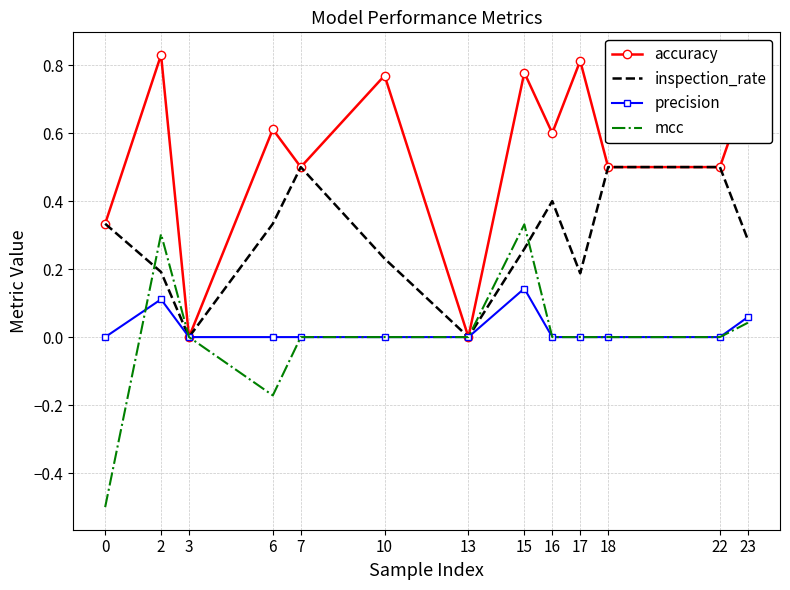

What is the spread (max minus min) of values at 22?

0.5